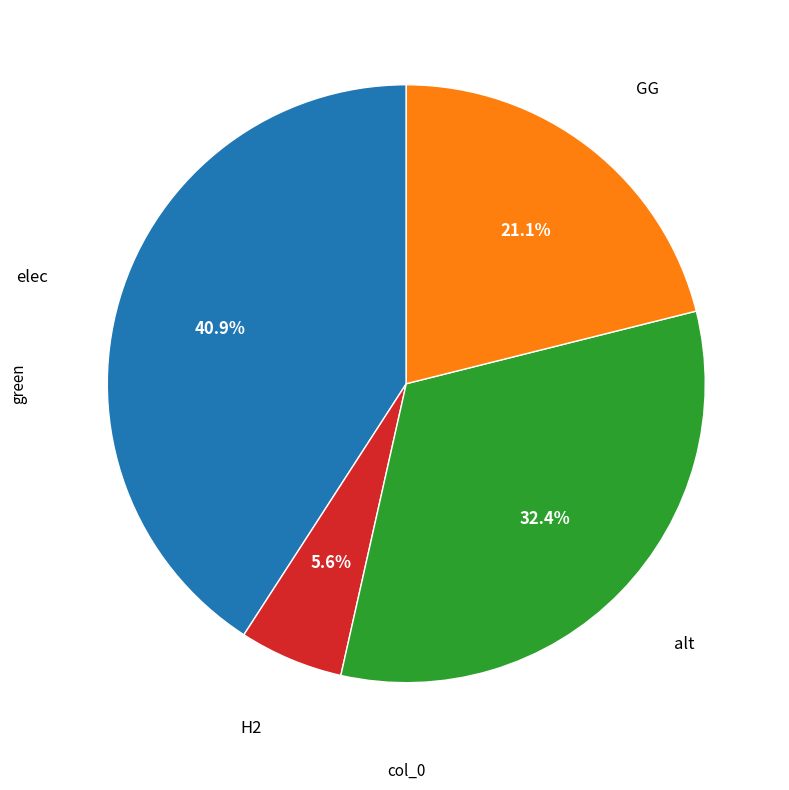

Is there a majority slice in this chart?

No